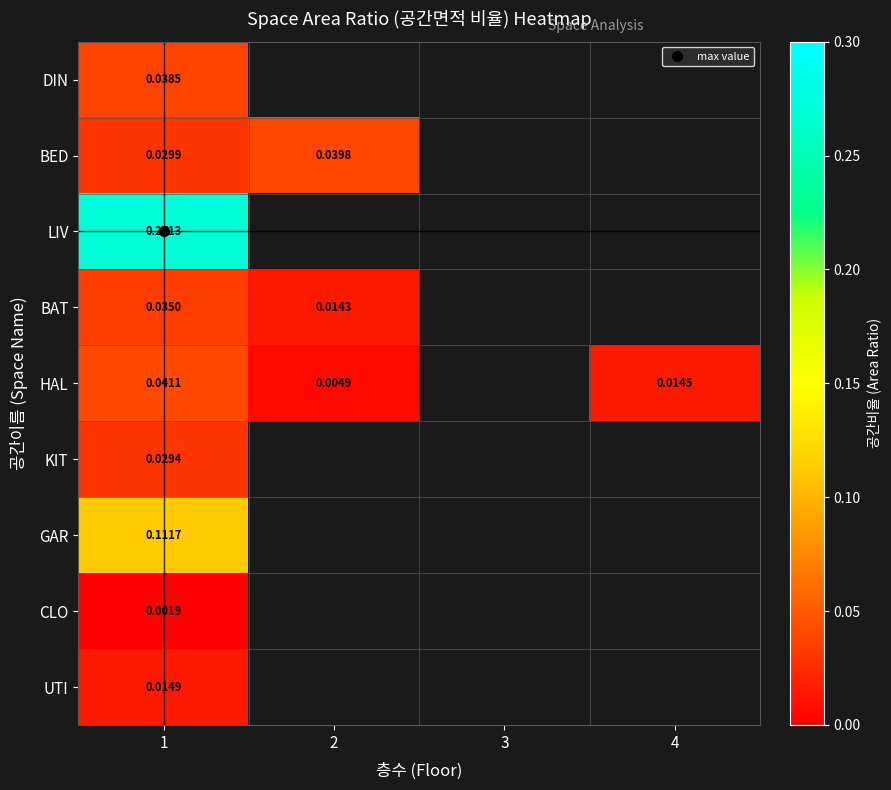

List the labels in order of GAR value, smallest first.

1, 2, 3, 4